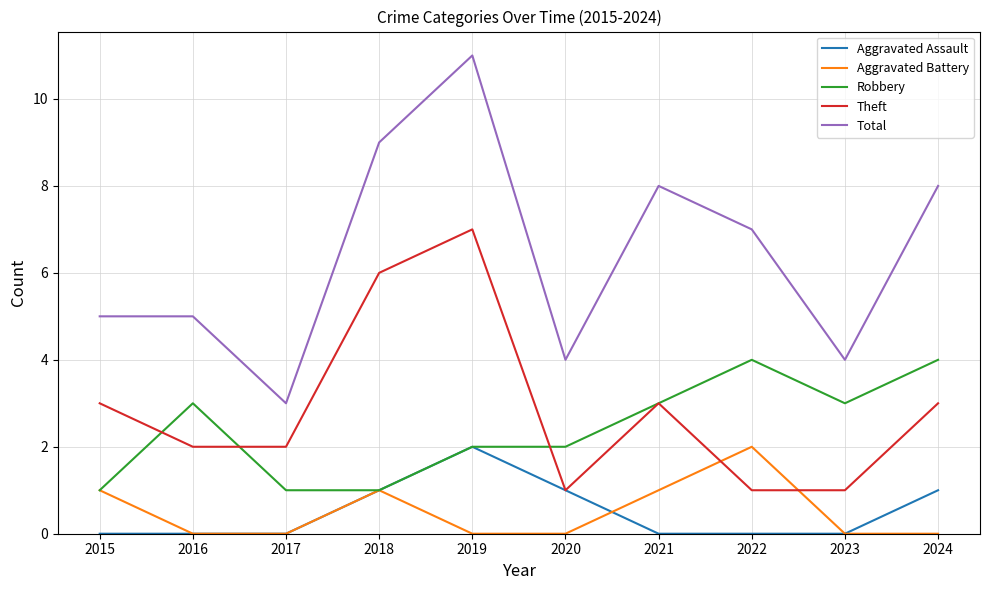

How many distinct data groups are displayed?

5